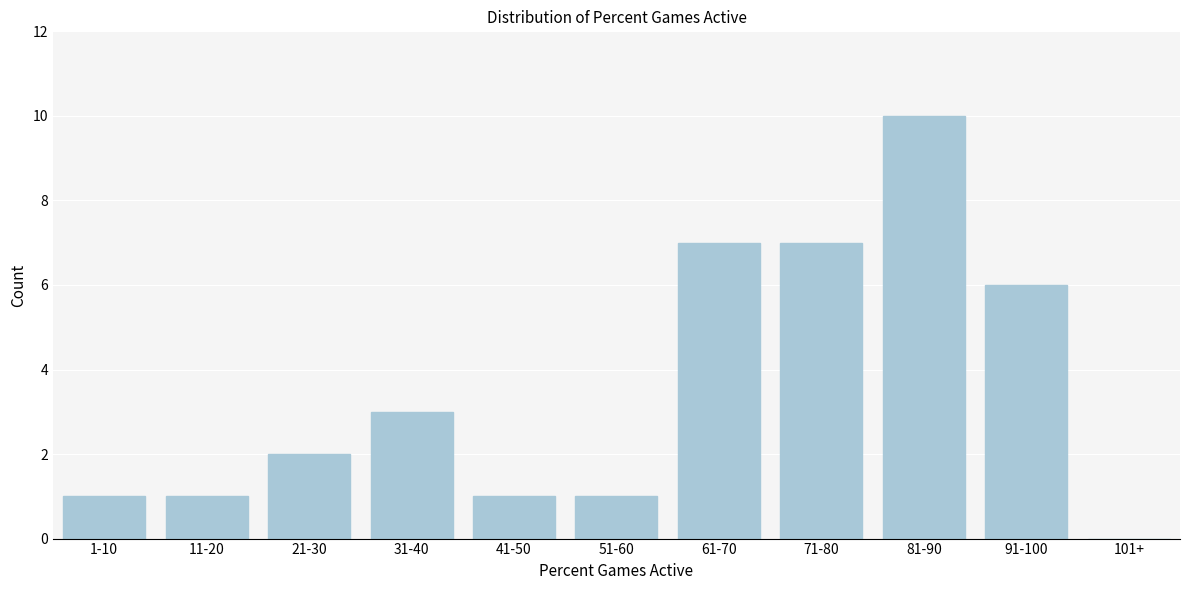

Reading left to right, what are all the values shown in this chart?

1-10=1	11-20=1	21-30=2	31-40=3	41-50=1	51-60=1	61-70=7	71-80=7	81-90=10	91-100=6	101+=0